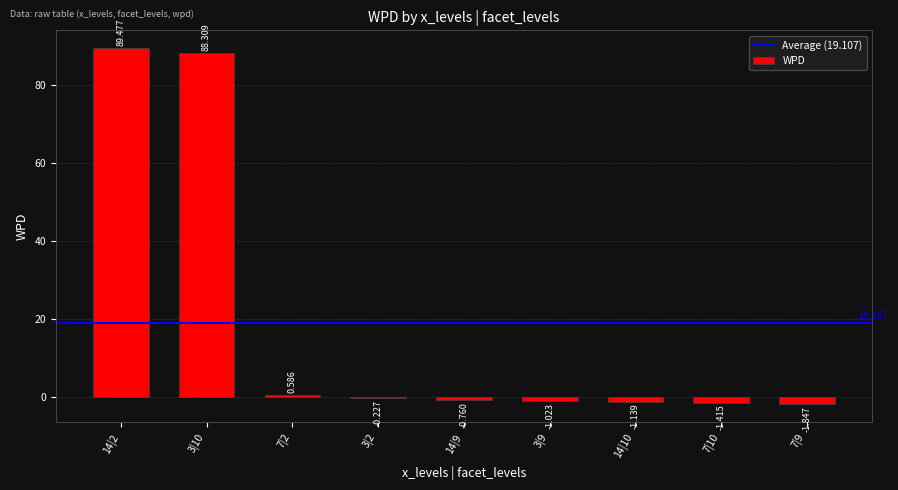

How many values are above zero?

3